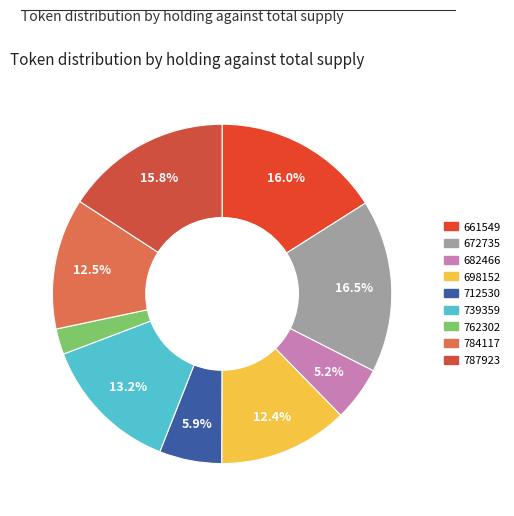

What portion of the pie excludes 672735?

83.5%